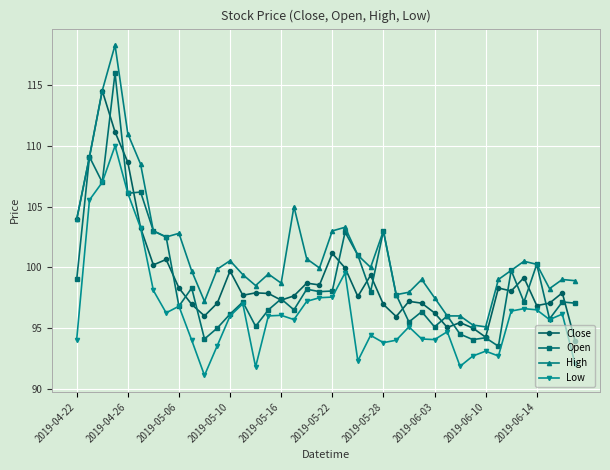

What is the highest value of the Low series?

110.0